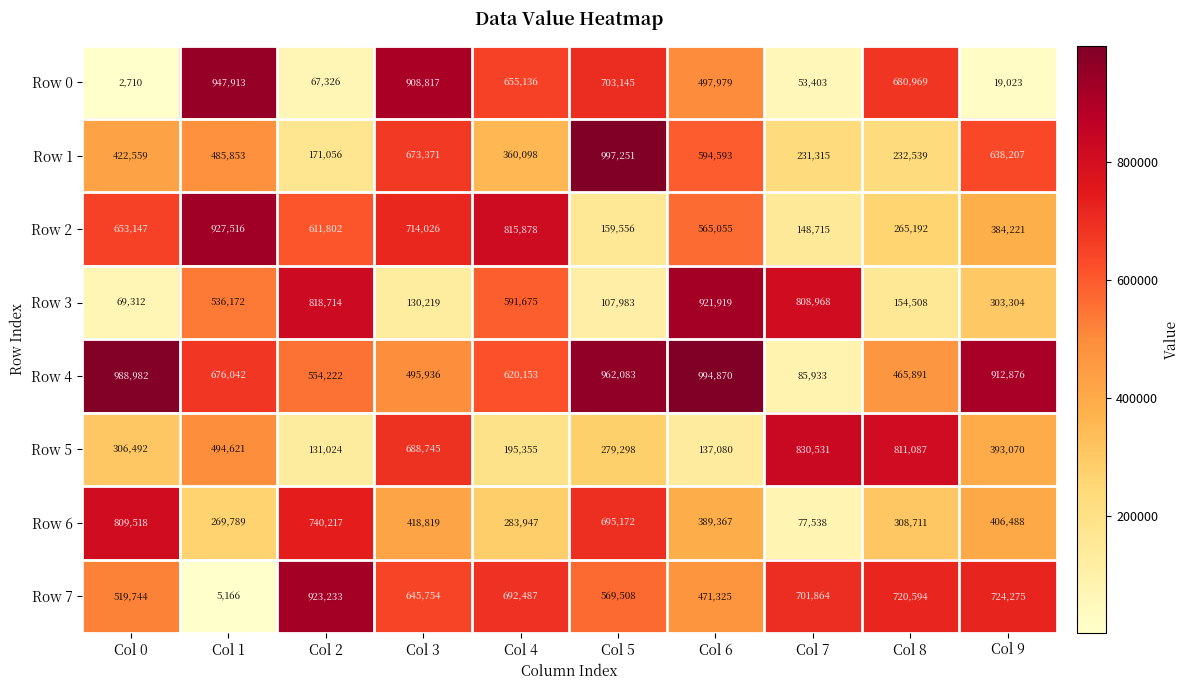

Which series has the widest spread of values?

Row 0